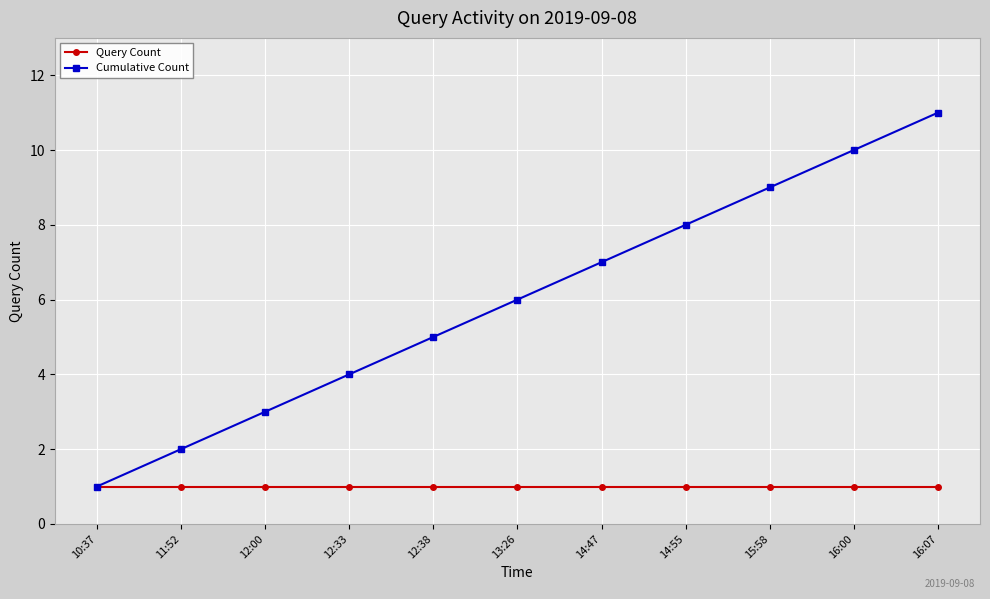

Is the value of Query Count at 13:26 greater than the value of Cumulative Count at 15:58?

No